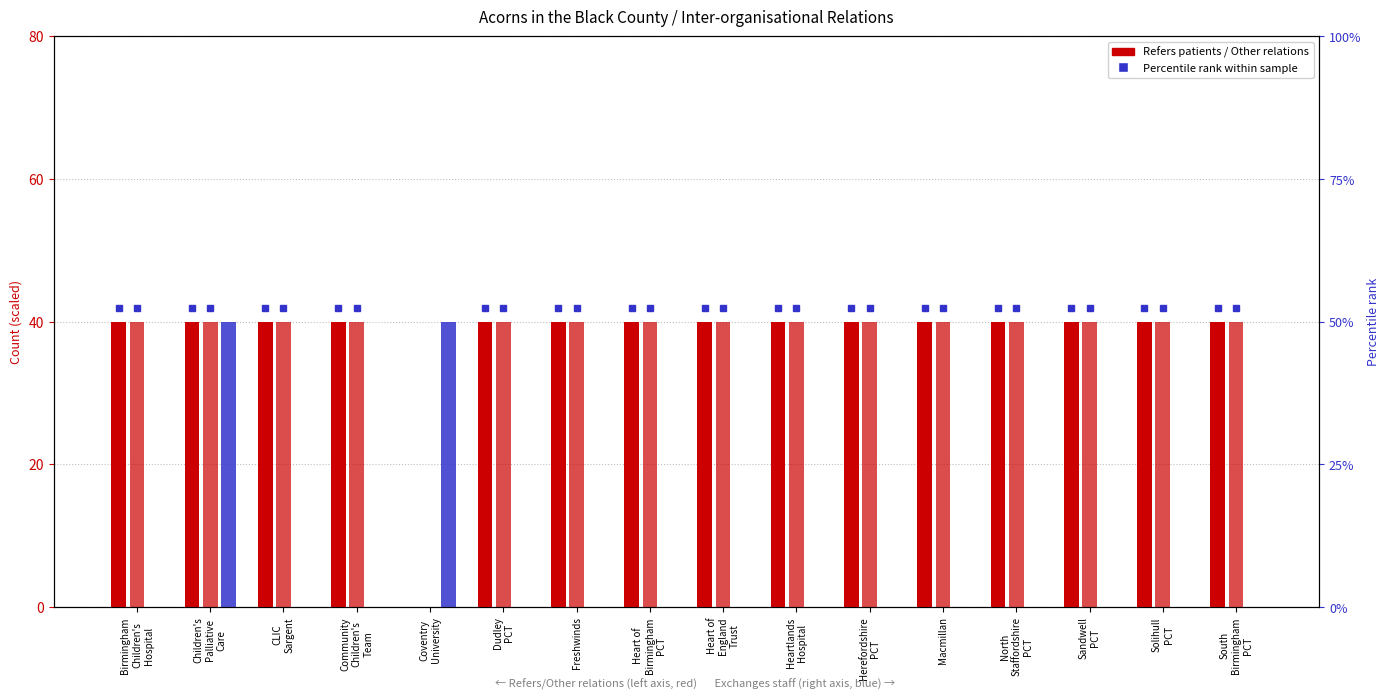

What is the spread (max minus min) of values at Birmingham
Children's
Hospital?

40